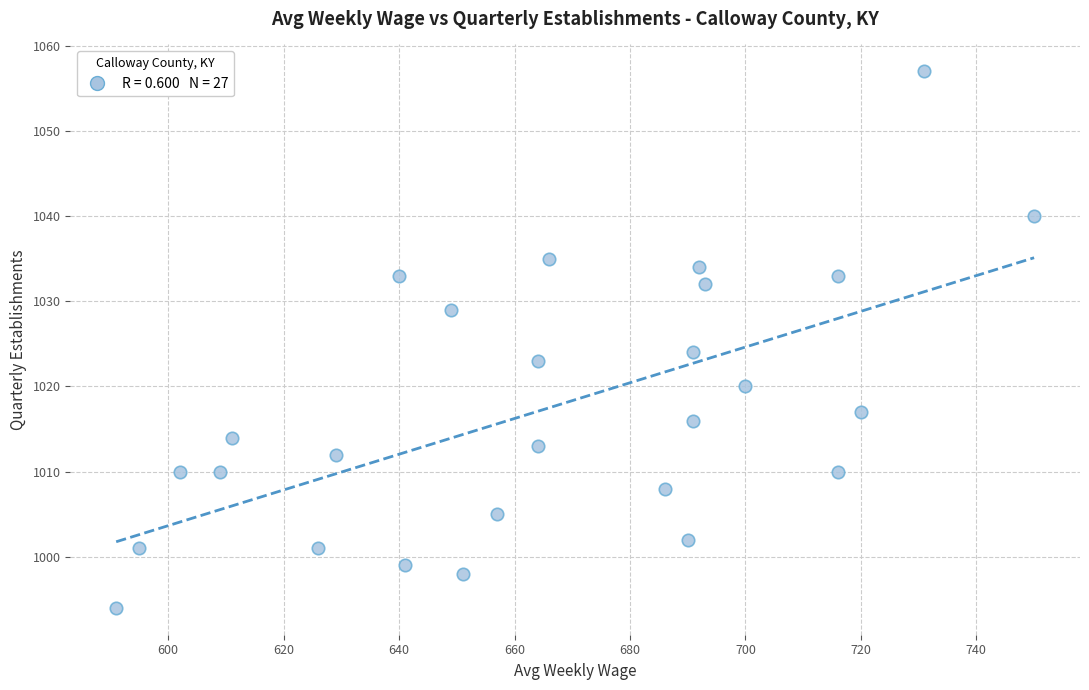

What Y value in the scatter plot is closest to 1025?

1024